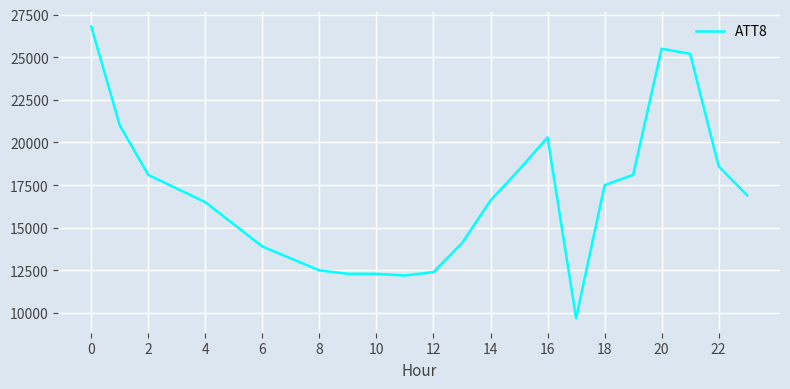

What is the greatest value displayed?

26800